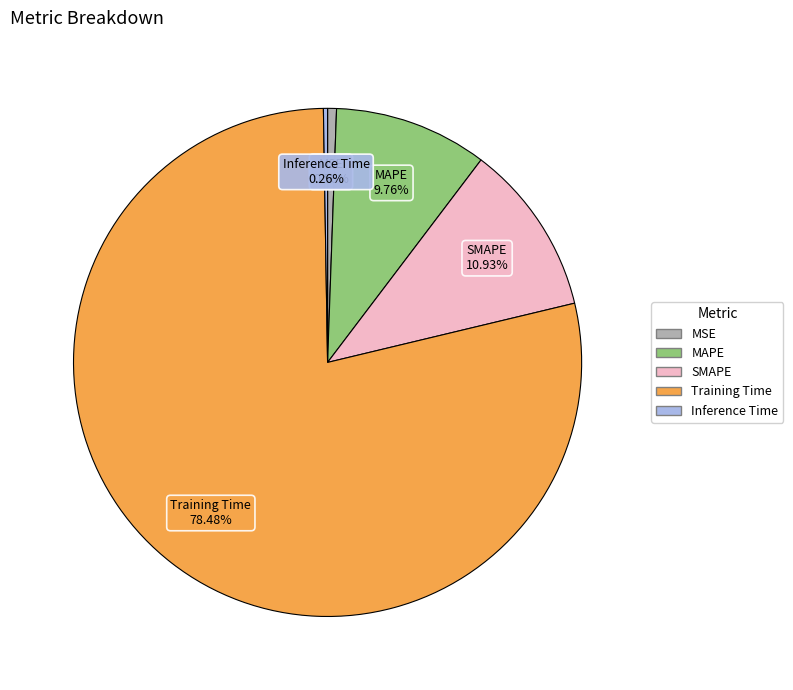

To the nearest percent, what portion does MSE represent?

1%